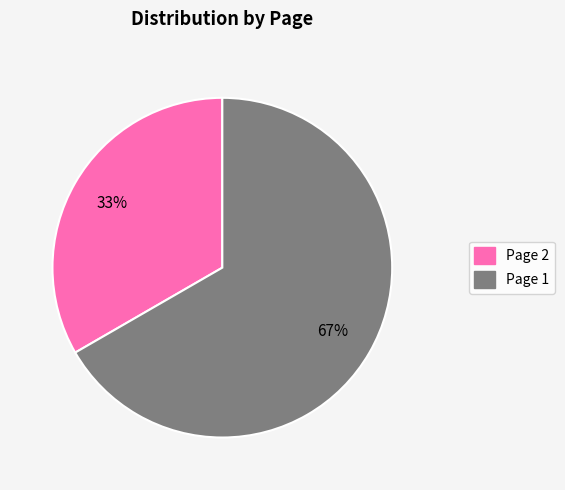

Is there a majority slice in this chart?

Yes